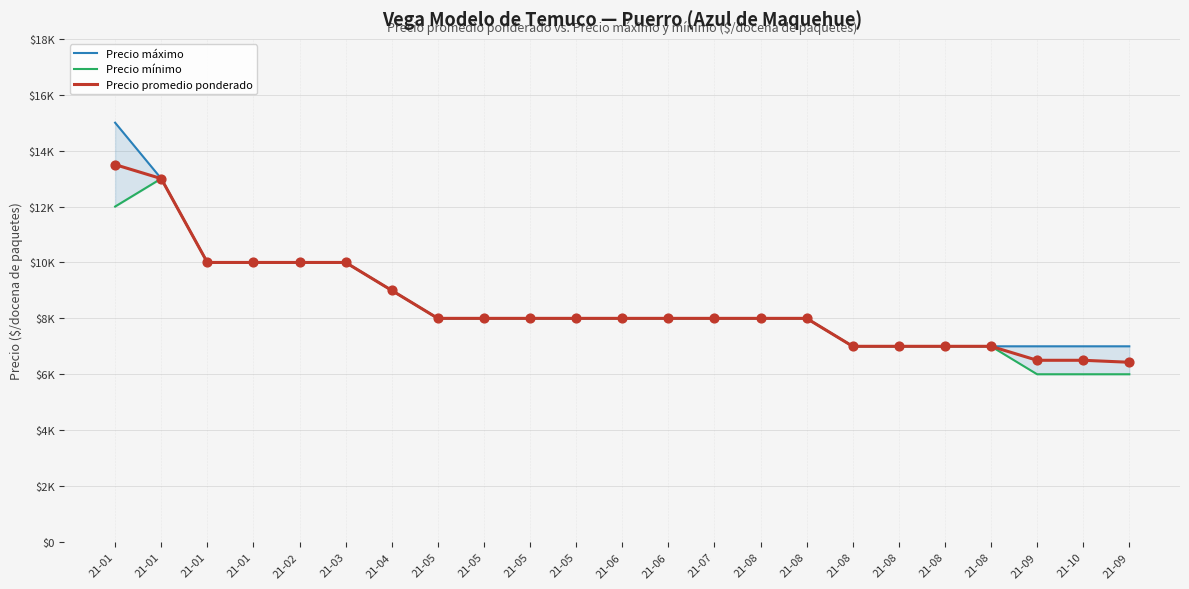

Which series has the largest Y range (max minus min)?

Precio máximo